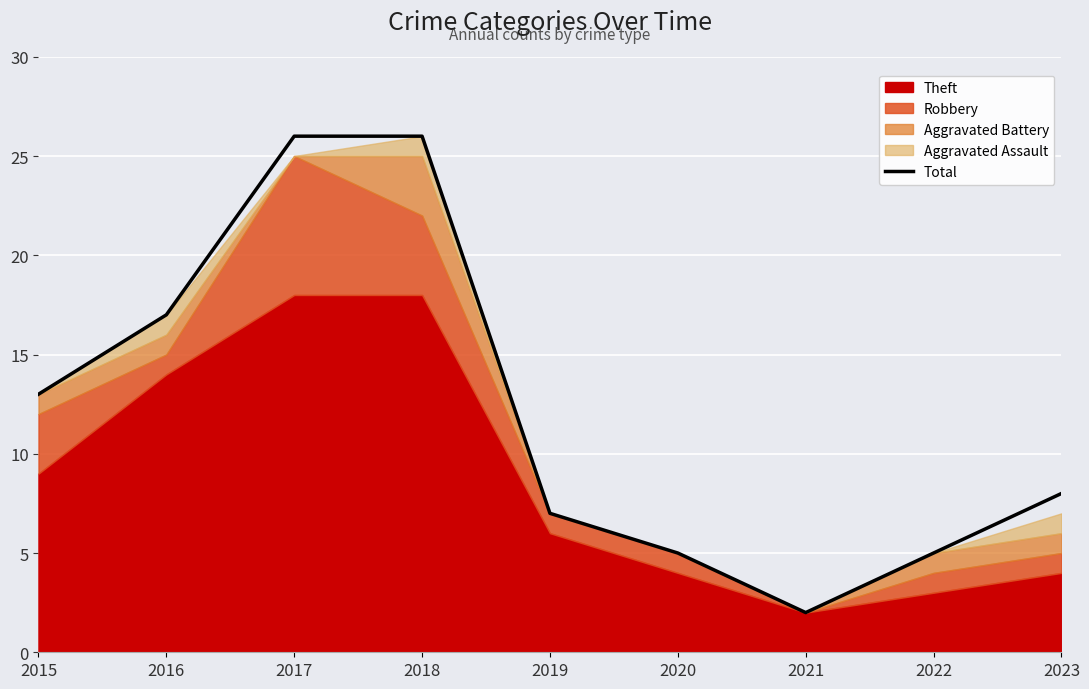

What is the difference between the second highest and second lowest values?

21